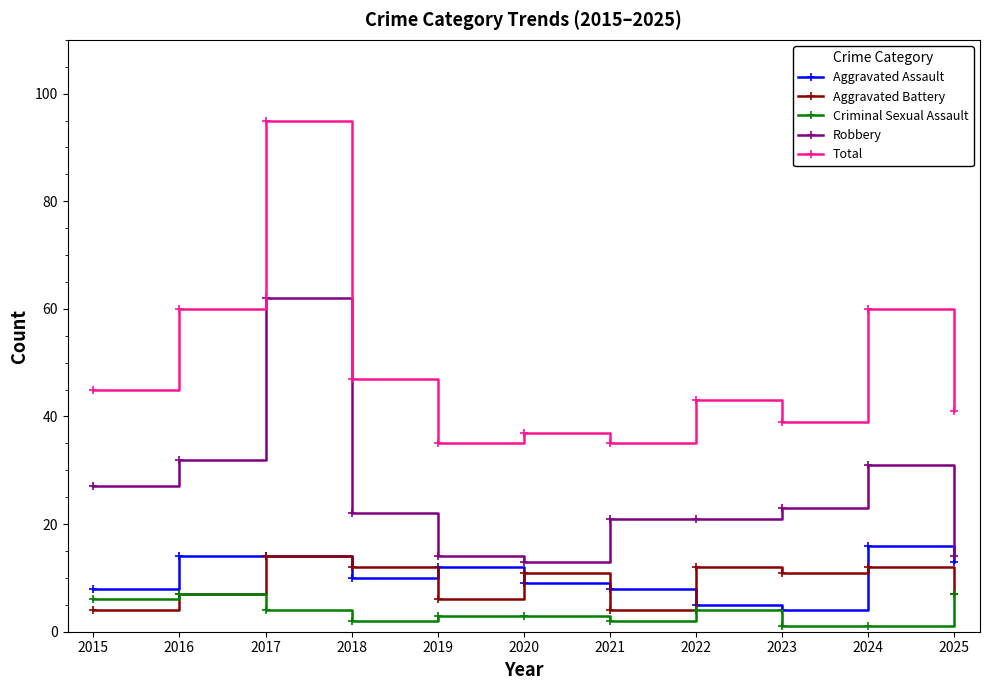

Rank the series at 2018 from highest to lowest value.

Total, Robbery, Aggravated Battery, Aggravated Assault, Criminal Sexual Assault